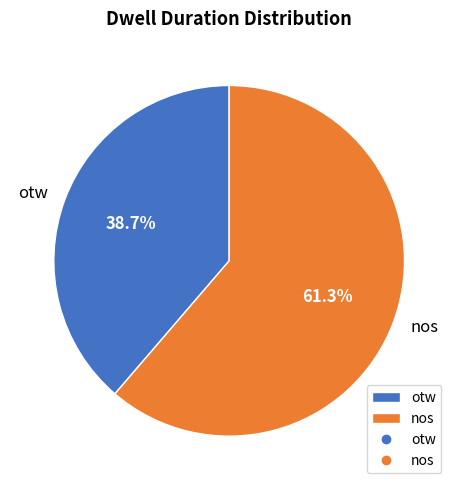

How many slices are in this pie chart?

2